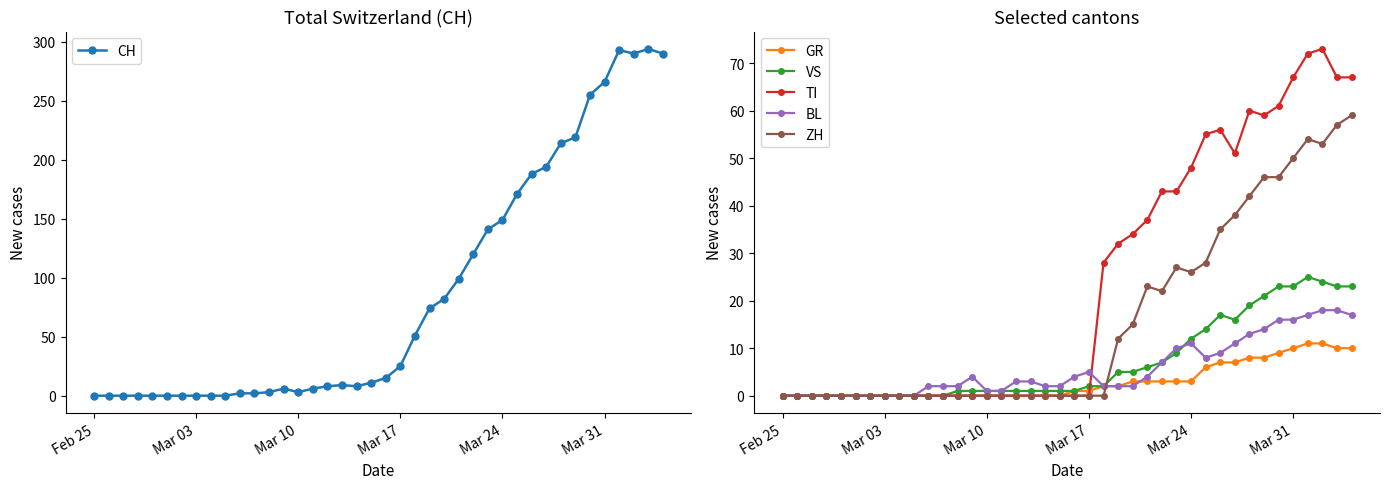

True or false: CH has more than 0 interior local peaks.

True